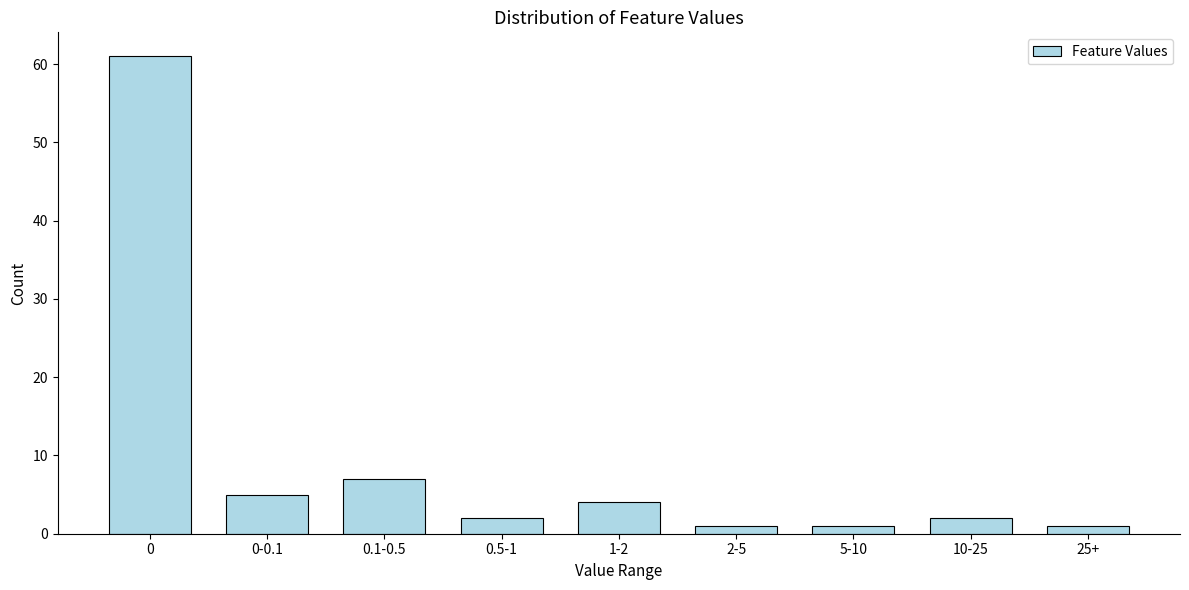

Reading left to right, list all the values displayed in this chart.

61	5	7	2	4	1	1	2	1